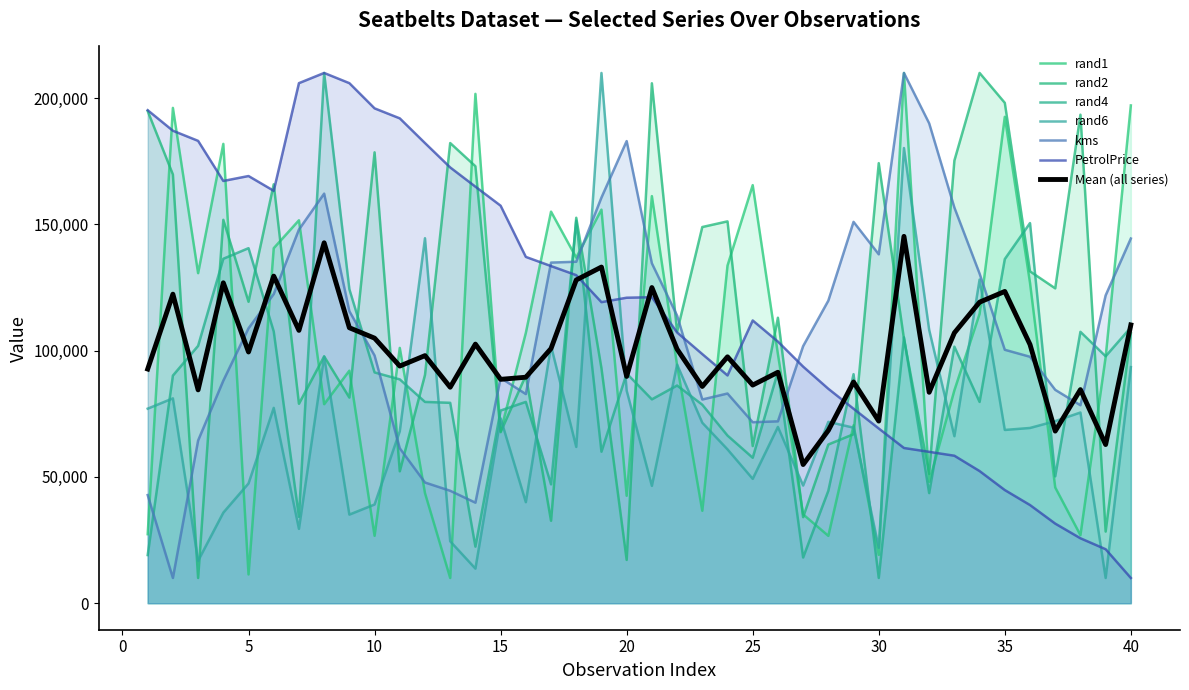

In rand6, how many points are higher than both neighbors (excluding endpoints)?

13